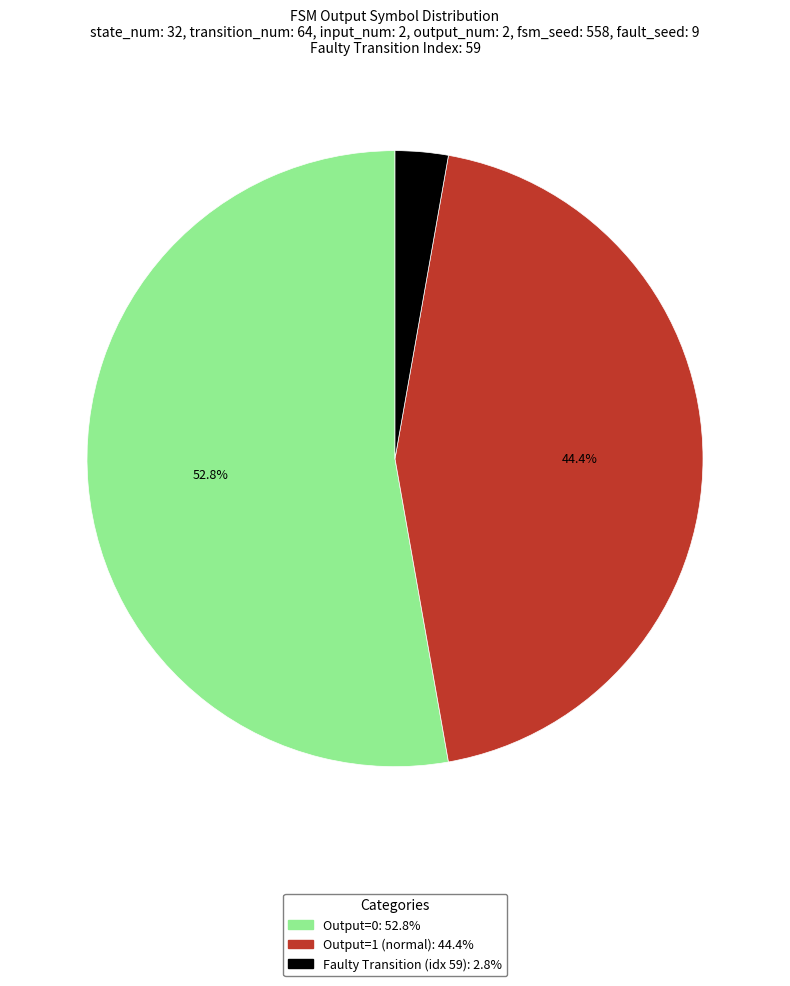

Is there a majority slice in this chart?

Yes